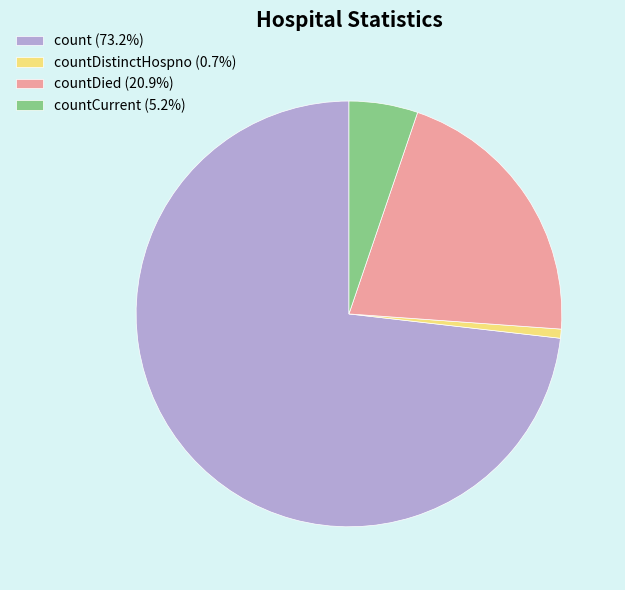

Approximately how many times larger is the value at count (73.2%) compared to countCurrent (5.2%)?

14.0